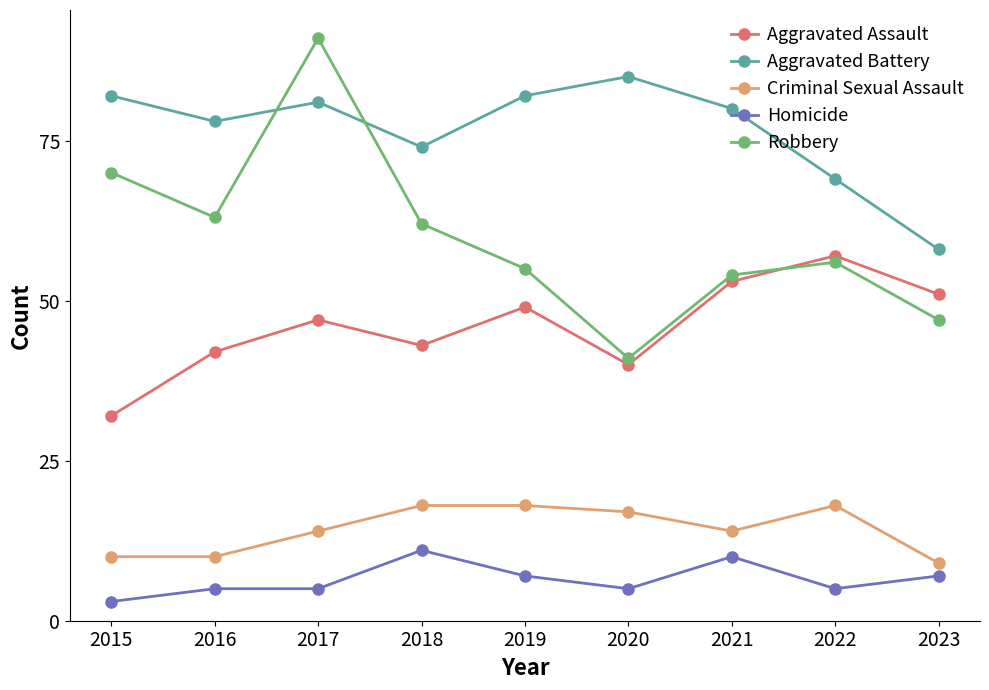

Reading left to right, what are all the values shown in this chart?

Aggravated Assault: 32	42	47	43	49	40	53	57	51
Aggravated Battery: 82	78	81	74	82	85	80	69	58
Criminal Sexual Assault: 10	10	14	18	18	17	14	18	9
Homicide: 3	5	5	11	7	5	10	5	7
Robbery: 70	63	91	62	55	41	54	56	47